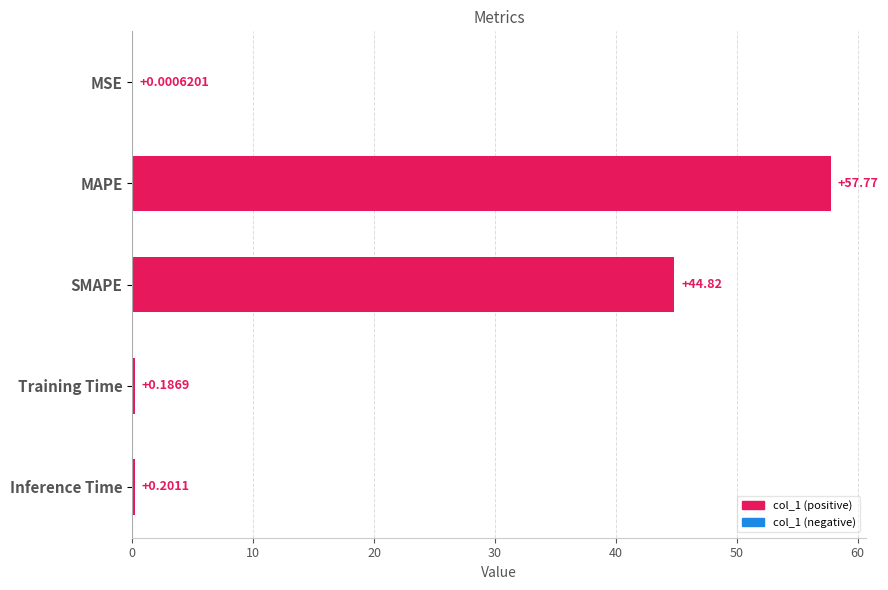

What is the sum of all values?

103.0